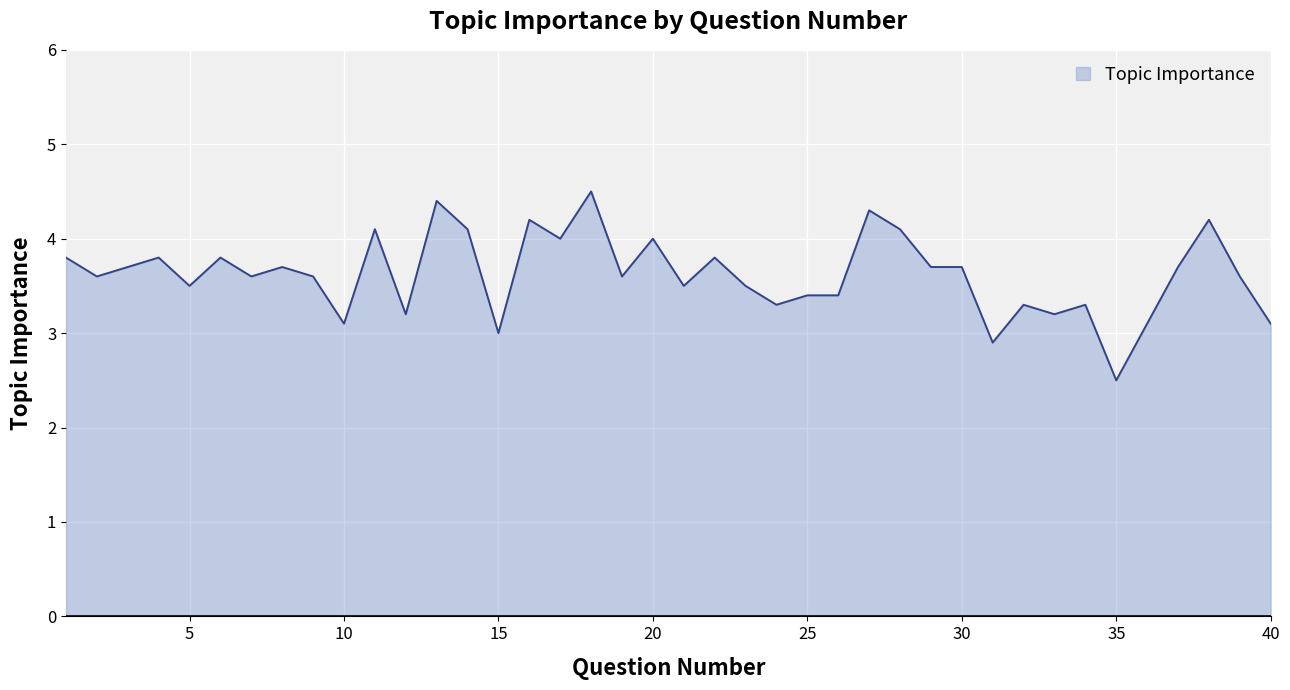

What is the sum of all values?

144.9